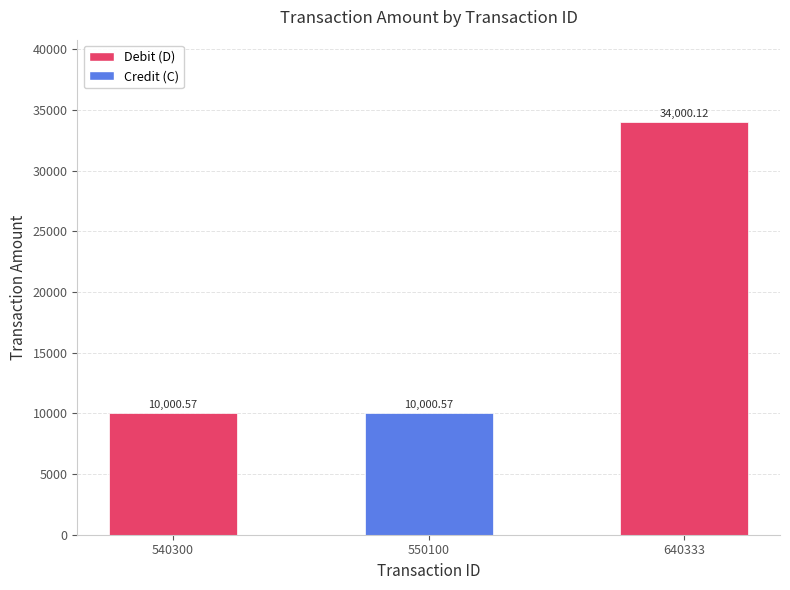

Approximately how many times larger is the value at 540300 compared to 550100?

1.0